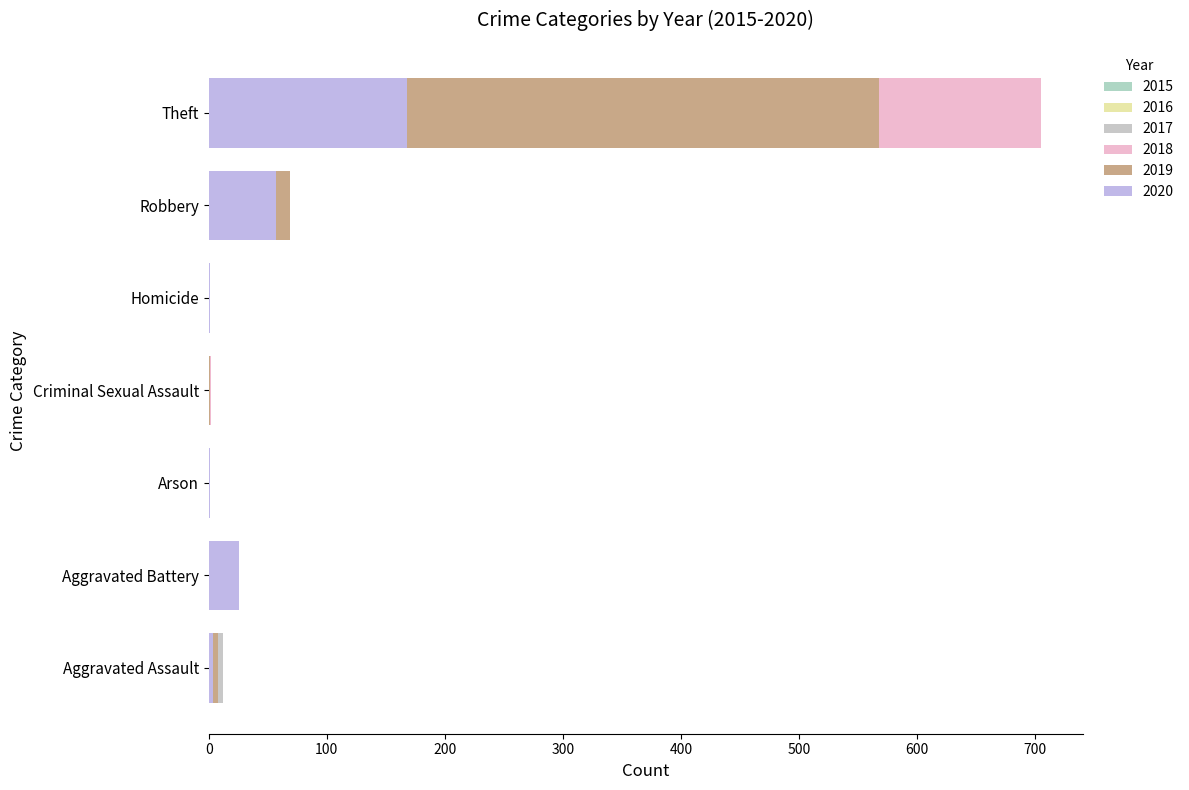

Reading left to right, extract all data points from this chart.

2015: Aggravated Assault=6	Aggravated Battery=13	Arson=0	Criminal Sexual Assault=0	Homicide=0	Robbery=30	Theft=233
2016: Aggravated Assault=3	Aggravated Battery=13	Arson=0	Criminal Sexual Assault=2	Homicide=0	Robbery=44	Theft=354
2017: Aggravated Assault=12	Aggravated Battery=17	Arson=0	Criminal Sexual Assault=1	Homicide=0	Robbery=49	Theft=538
2018: Aggravated Assault=5	Aggravated Battery=18	Arson=0	Criminal Sexual Assault=2	Homicide=0	Robbery=67	Theft=705
2019: Aggravated Assault=8	Aggravated Battery=14	Arson=0	Criminal Sexual Assault=1	Homicide=0	Robbery=69	Theft=568
2020: Aggravated Assault=4	Aggravated Battery=26	Arson=1	Criminal Sexual Assault=0	Homicide=1	Robbery=57	Theft=168